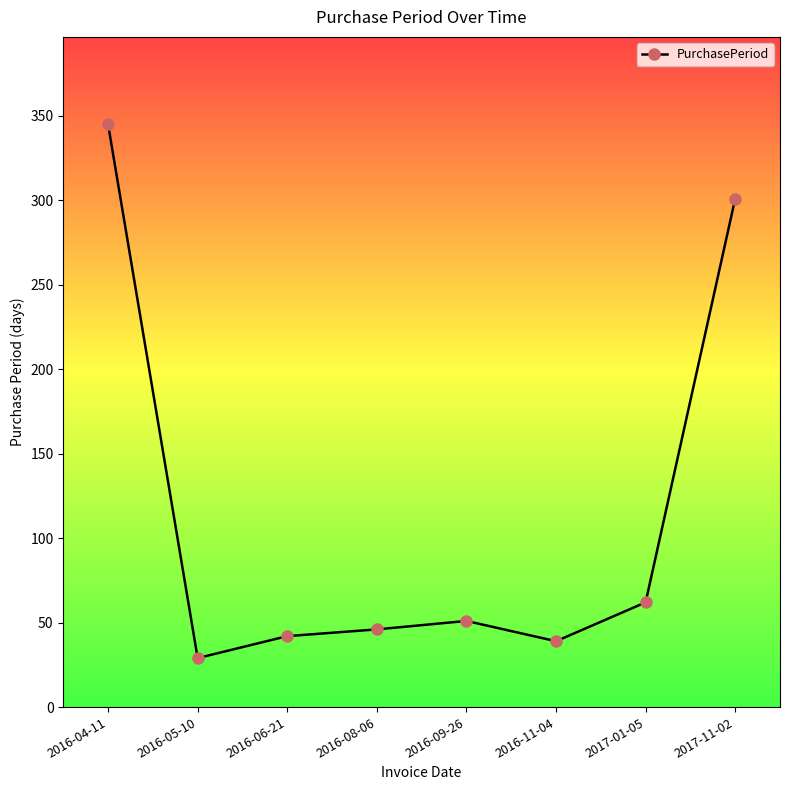

What is the sum of all values?

915